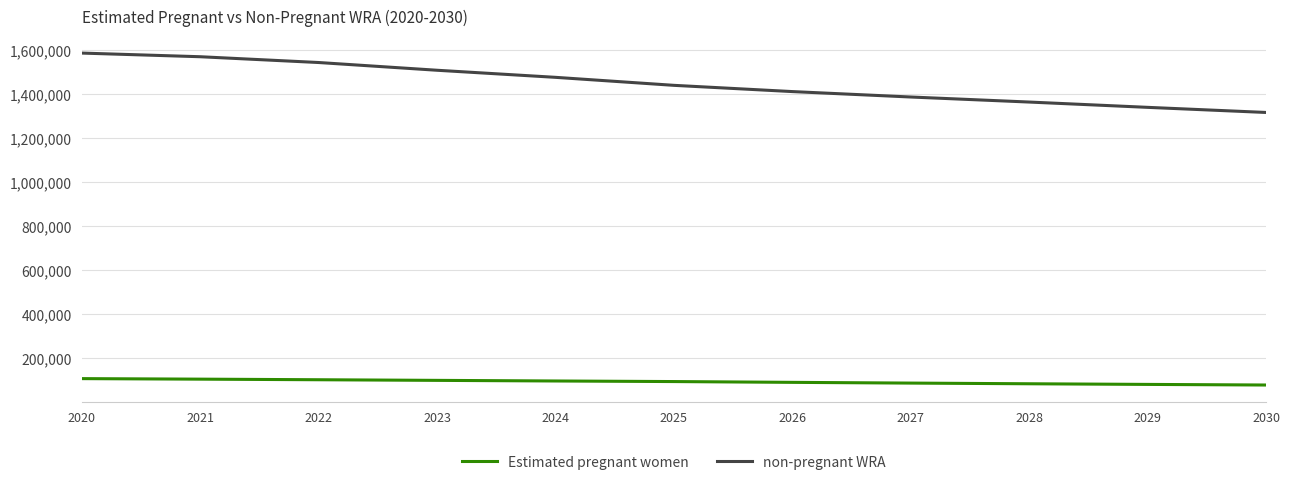

Rank the categories by non-pregnant WRA value from highest to lowest.

2020, 2021, 2022, 2023, 2024, 2025, 2026, 2027, 2028, 2029, 2030